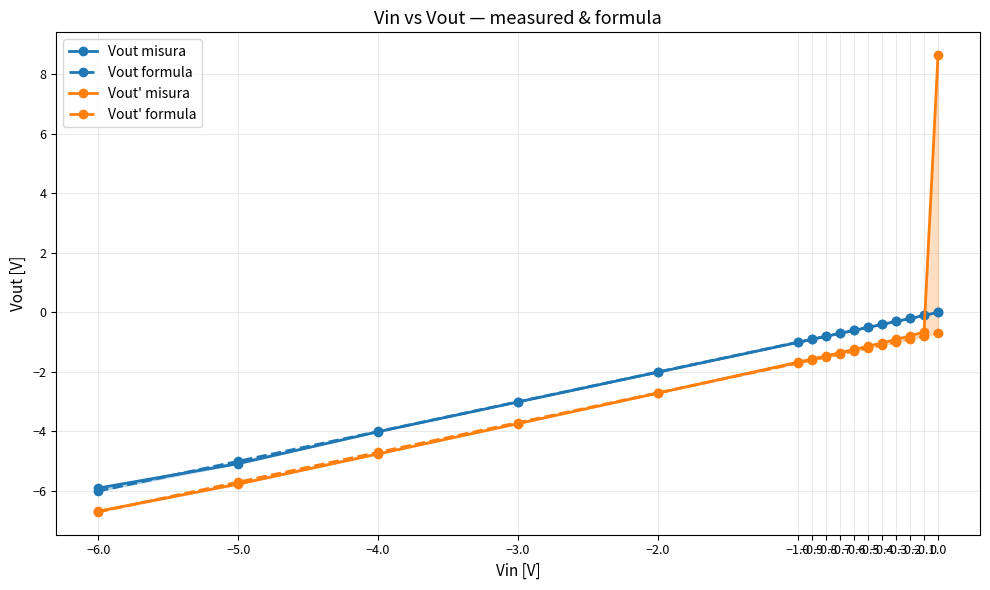

What is the highest value of the Vout' misura series?

8.6